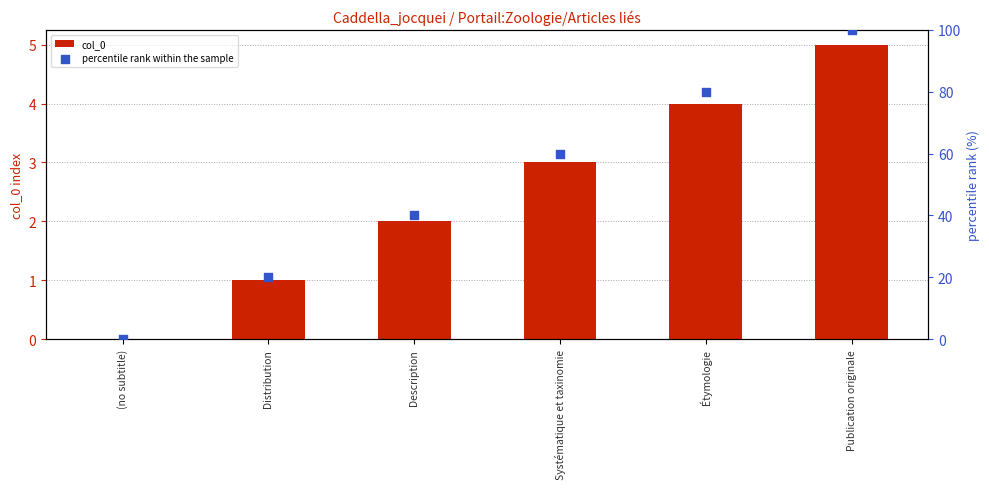

What is the total value across all series at Systématique et taxinomie?

63